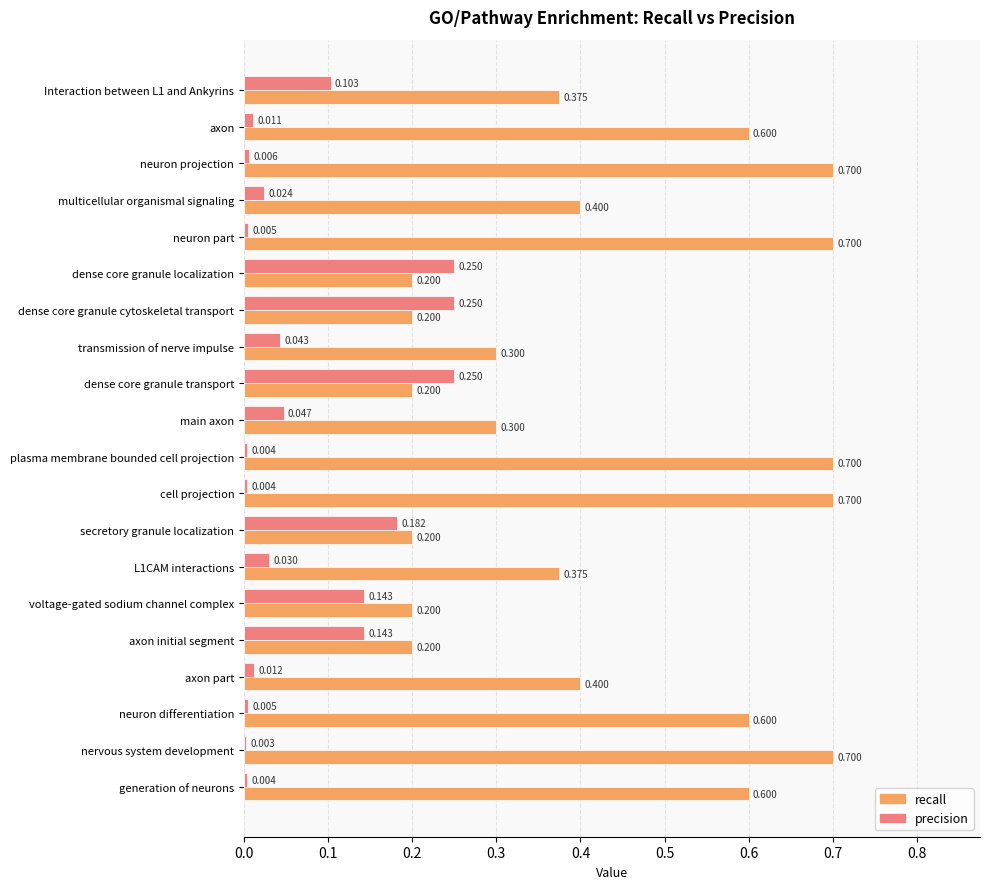

What are all the series names shown in the legend?

recall, precision